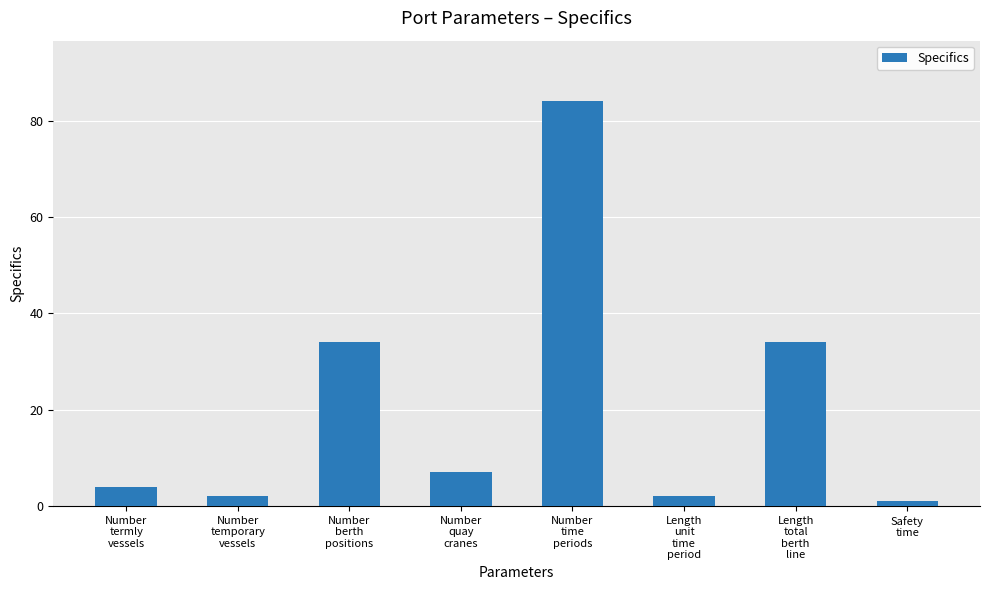

Which has a higher value, Number
time
periods or Number
berth
positions?

Number
time
periods